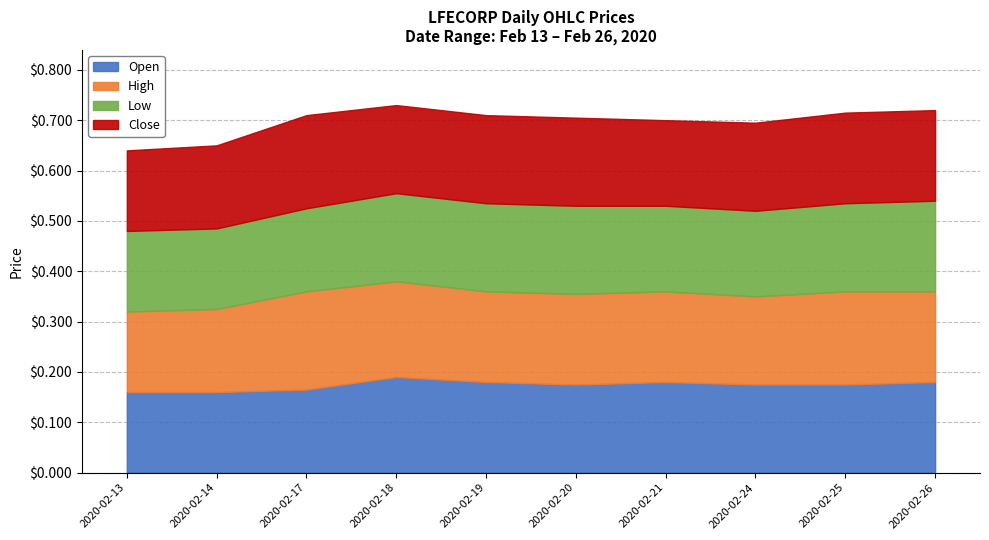

Is it true that Open equals 0.3 at 2020-02-24?

False